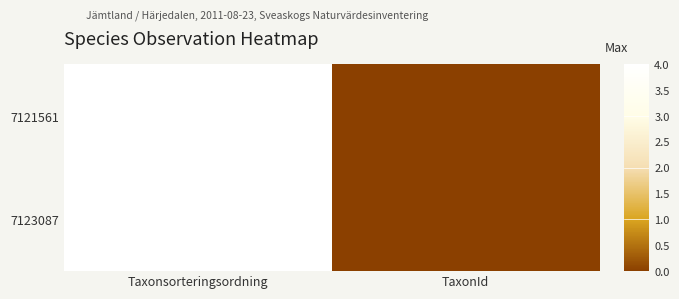

How many data points does each series have?

2